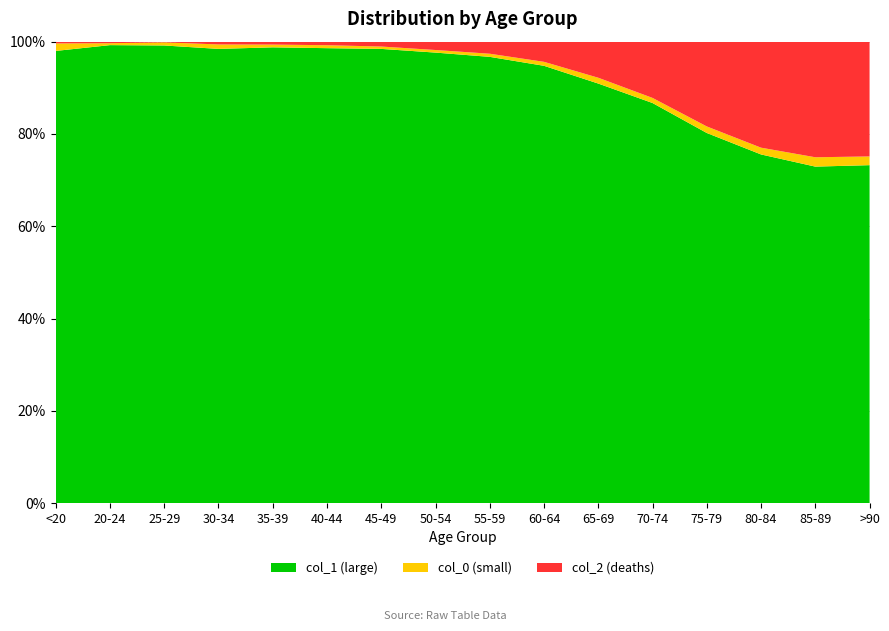

Reading left to right, extract all data points from this chart.

col_0: 77	5	14	27	17	20	23	39	59	84	137	153	220	209	206	93
col_1: 4641	1191	2038	2765	2814	3078	4396	6803	8400	9236	9883	12018	12434	10764	7417	3604
col_2: 18	4	3	17	18	24	47	126	227	426	850	1690	2848	3273	2548	1224